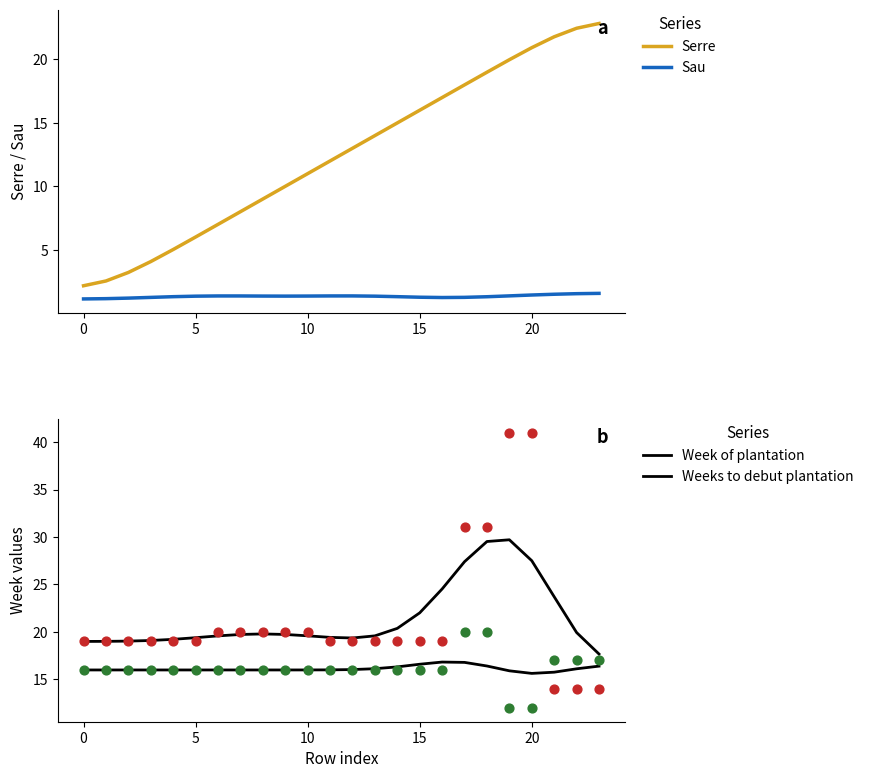

What are all the series names shown in the legend?

Serre, Sau, Week of plantation, Weeks to debut plantation